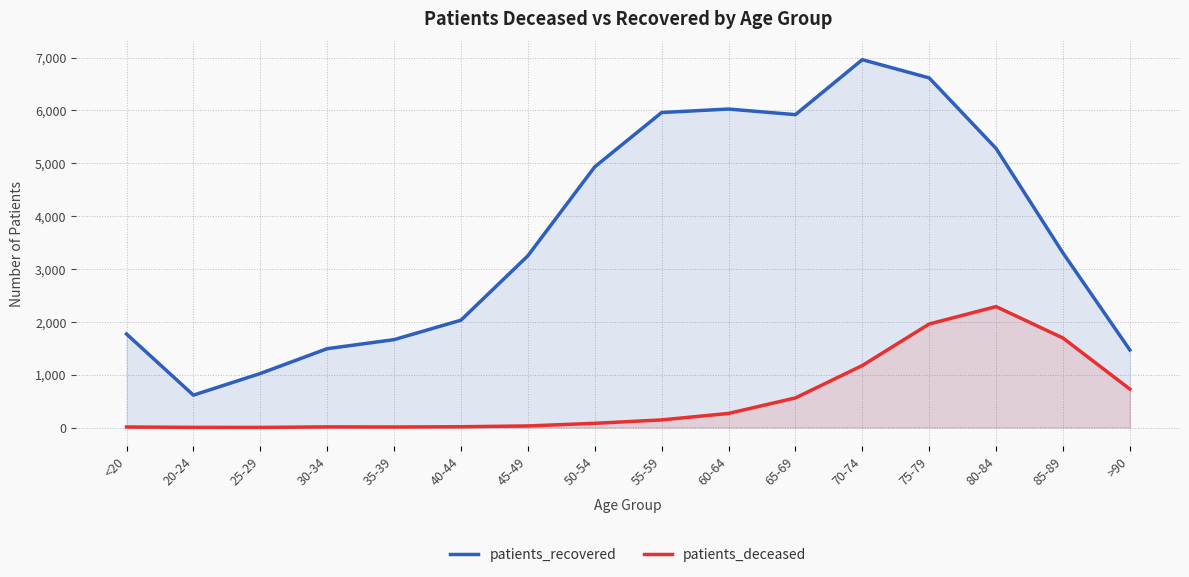

What is the sum of the patients_recovered values at >90 and <20?

3238